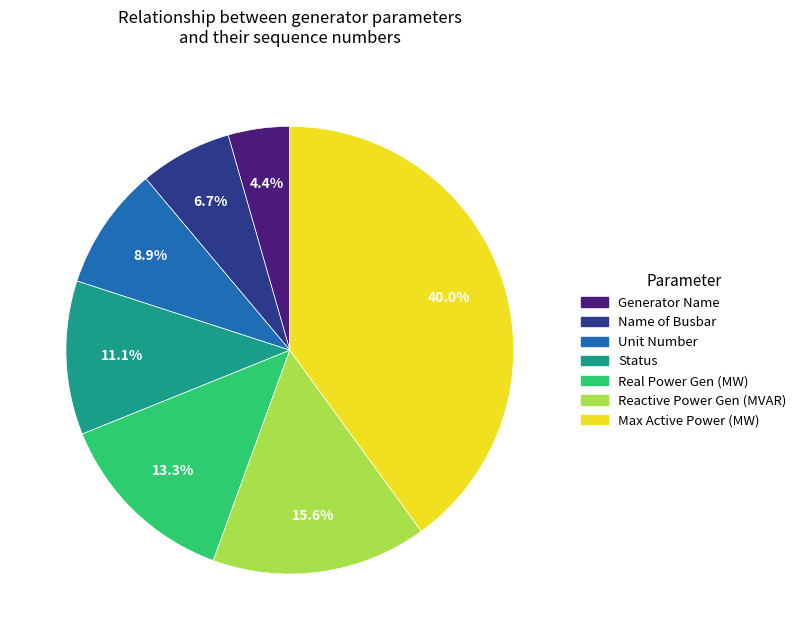

Which has a higher value, Name of Busbar or Max Active Power (MW)?

Max Active Power (MW)